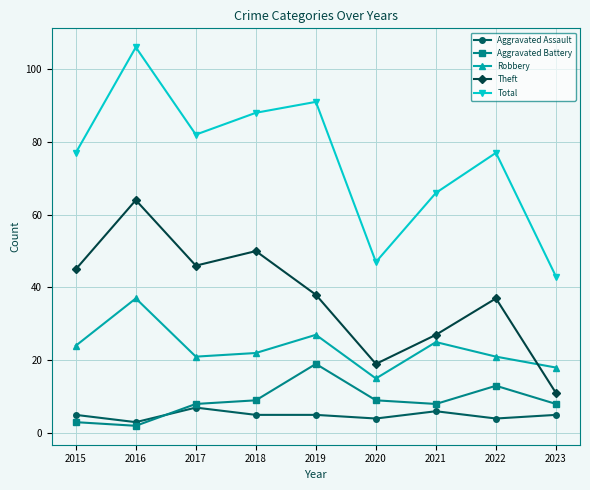

The Aggravated Assault series shows 5 at 2015. True or false?

True